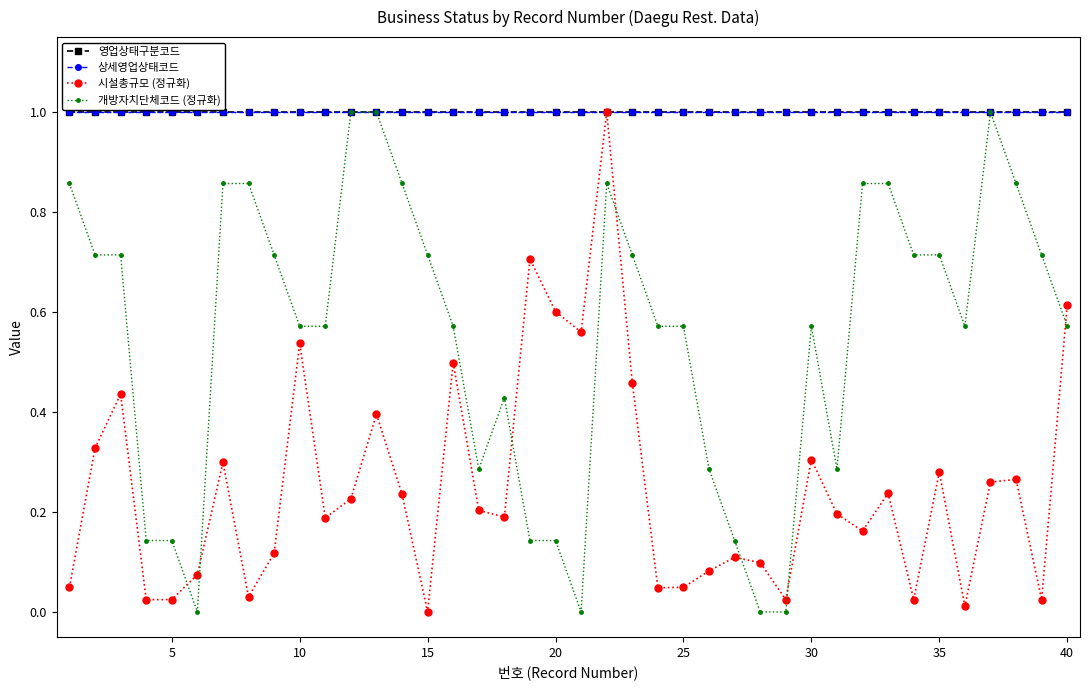

Is this an area chart (filled region under the line)?

No